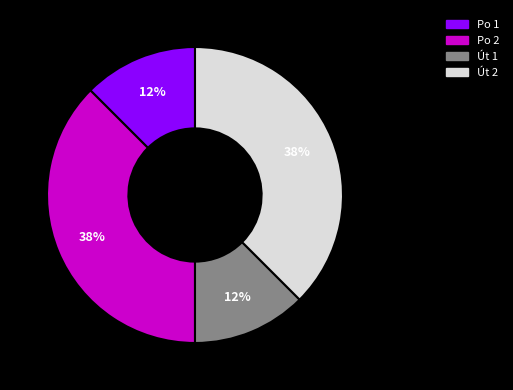

To the nearest percent, what is the combined percentage of Út 2 and Út 1?

50%